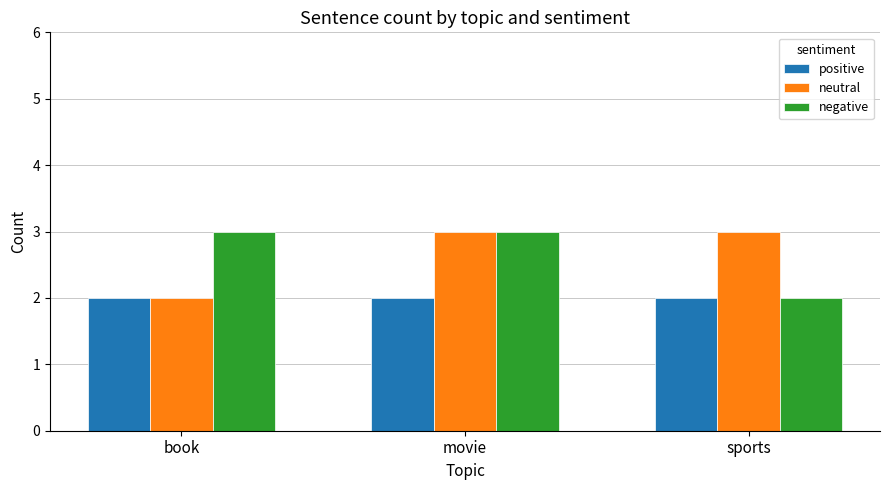

What is the label of the 3rd bar from the left?

sports